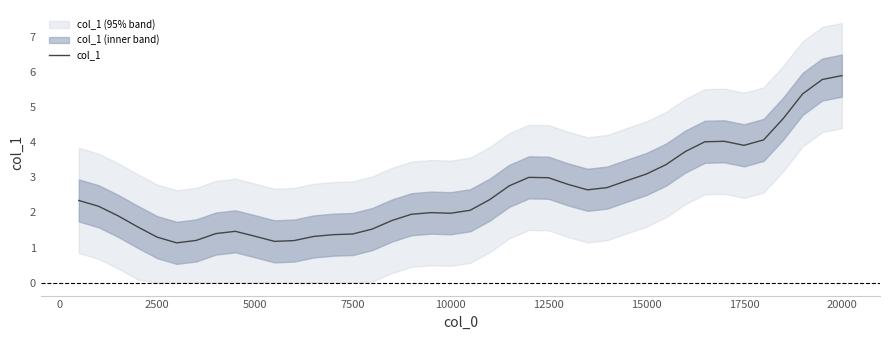

The value of col_1 at 12500 is 3.0. True or false?

True